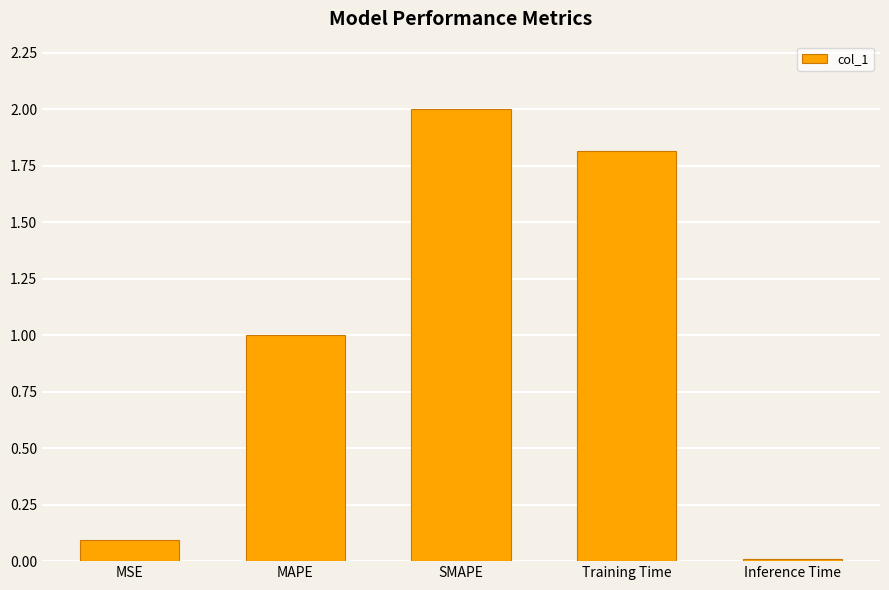

At which category does the chart reach its minimum across all series?

Inference Time